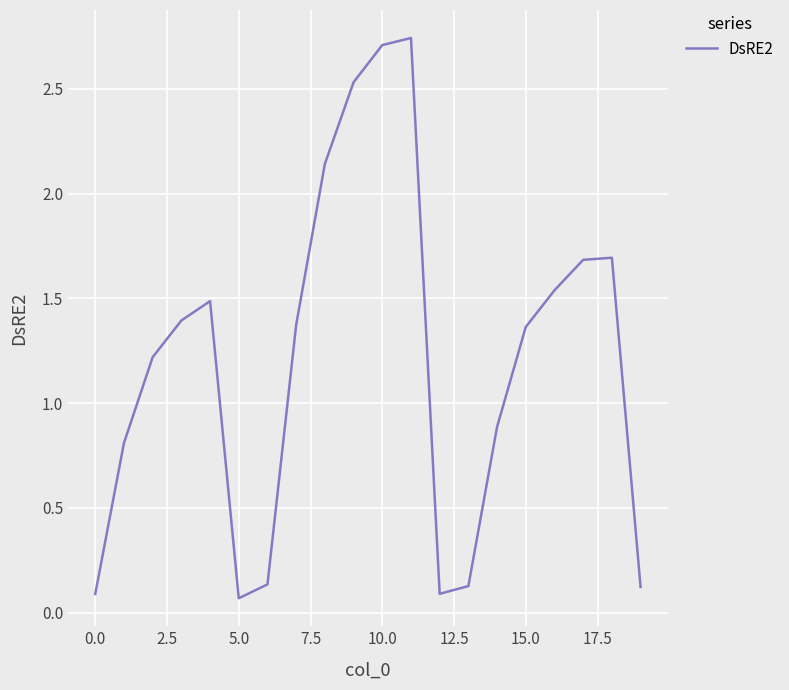

Is this an area chart (filled region under the line)?

No